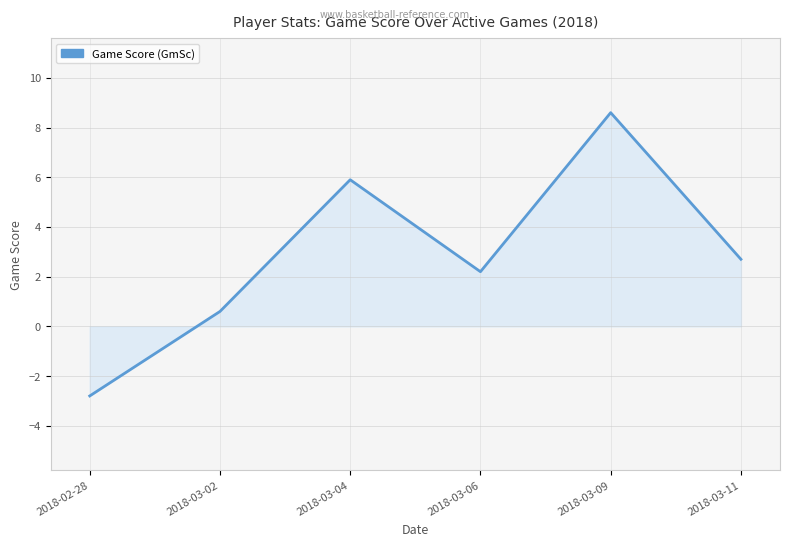

The chart shows a value of -0.6 at 2018-02-28. True or false?

False